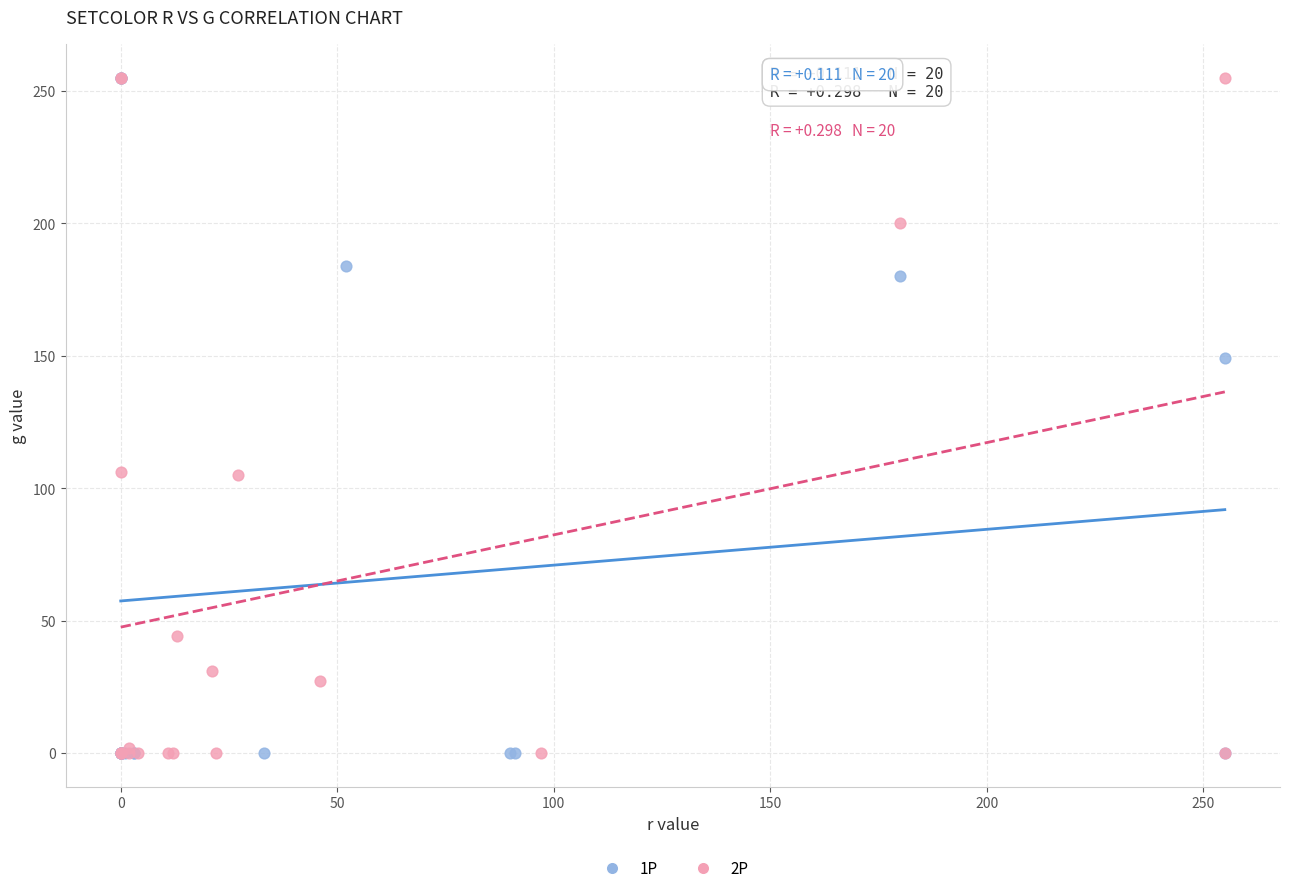

What are all the series names shown in the legend?

1P, 2P